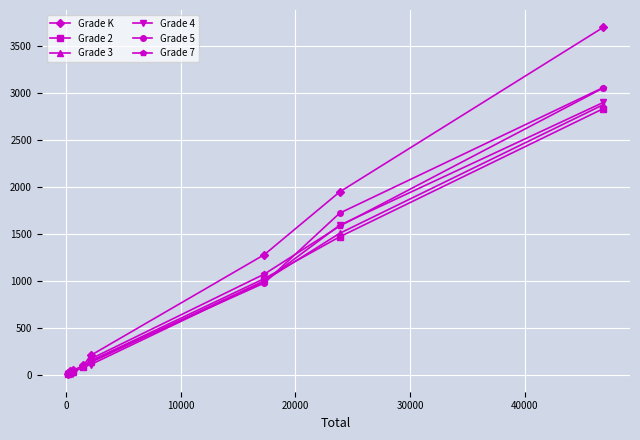

What is the greatest value displayed?

3703